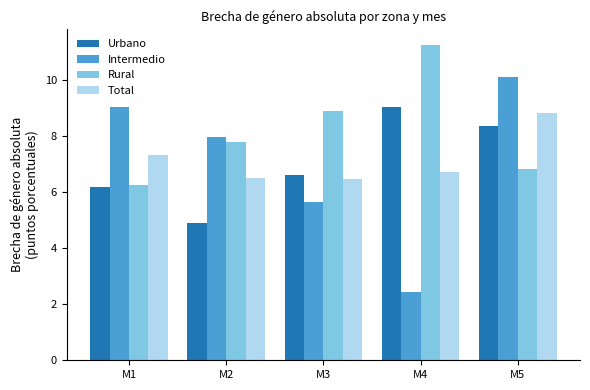

What is the difference between the highest and lowest values at M4?

8.8